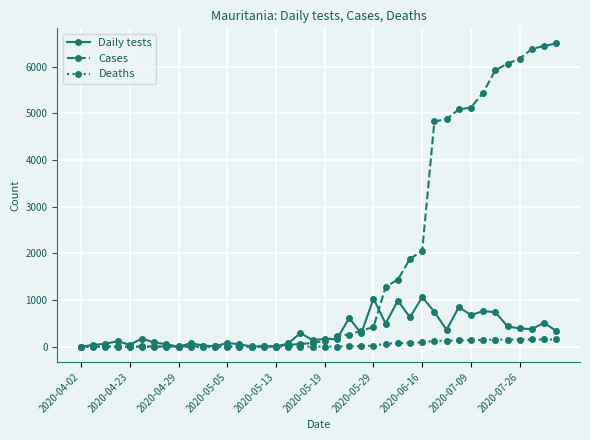

After their last crossing, which series has the higher values: Cases or Daily tests?

Cases